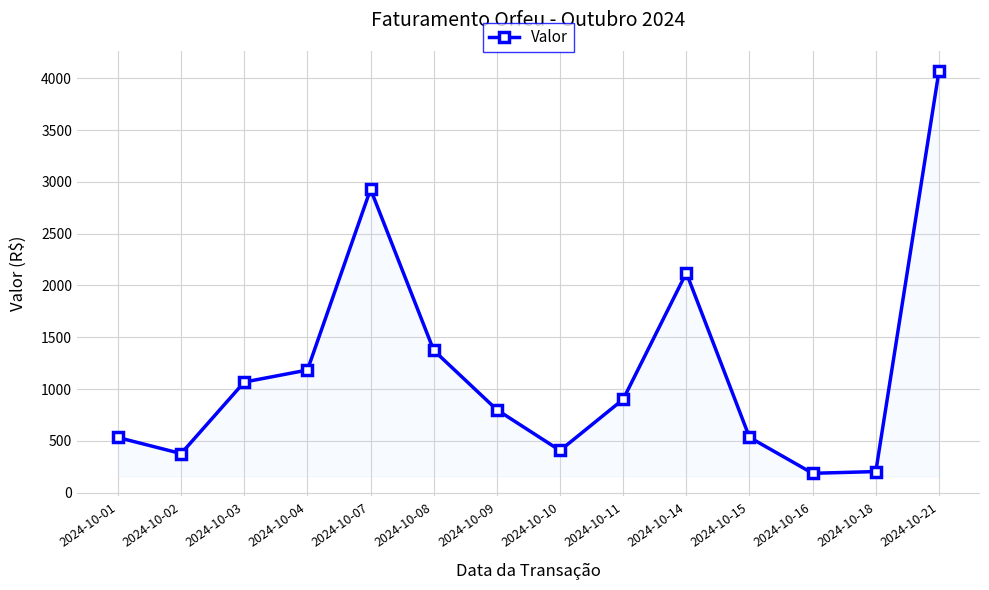

What is the greatest value displayed?

4067.3